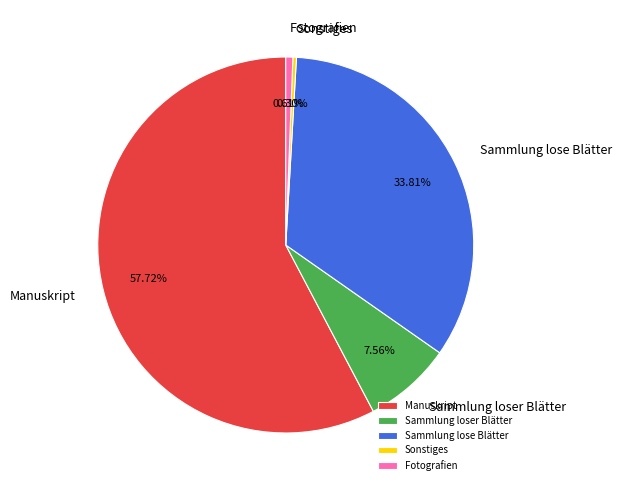

What is the majority slice?

Manuskript